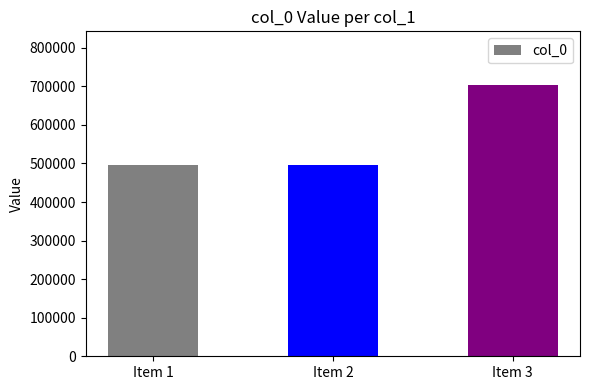

Which label corresponds to the largest value in the chart?

Item 3